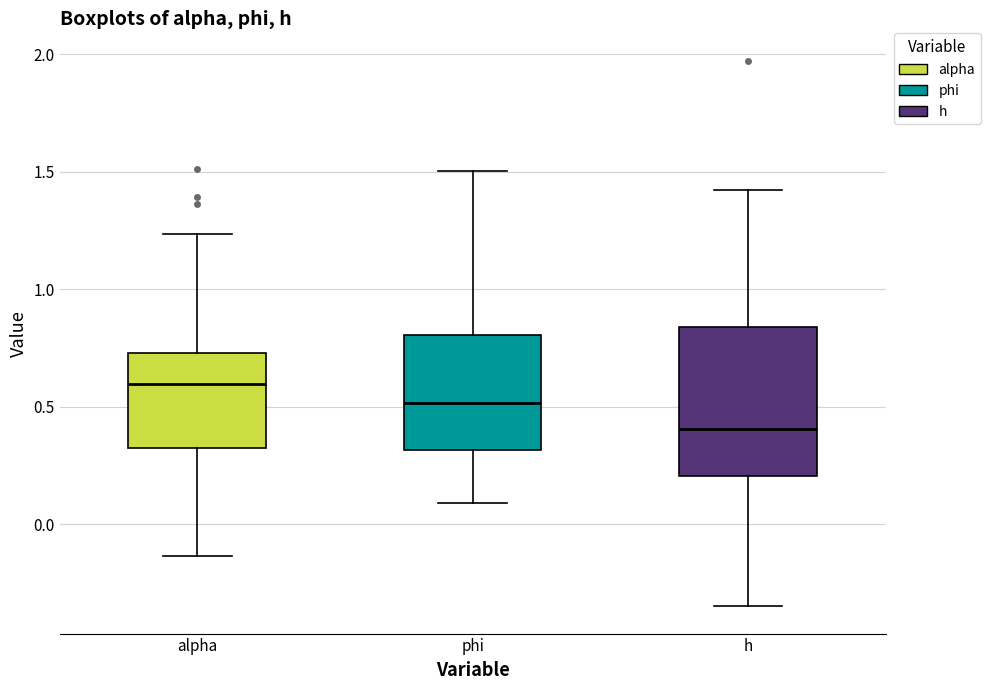

Which box has the lowest median line?

h